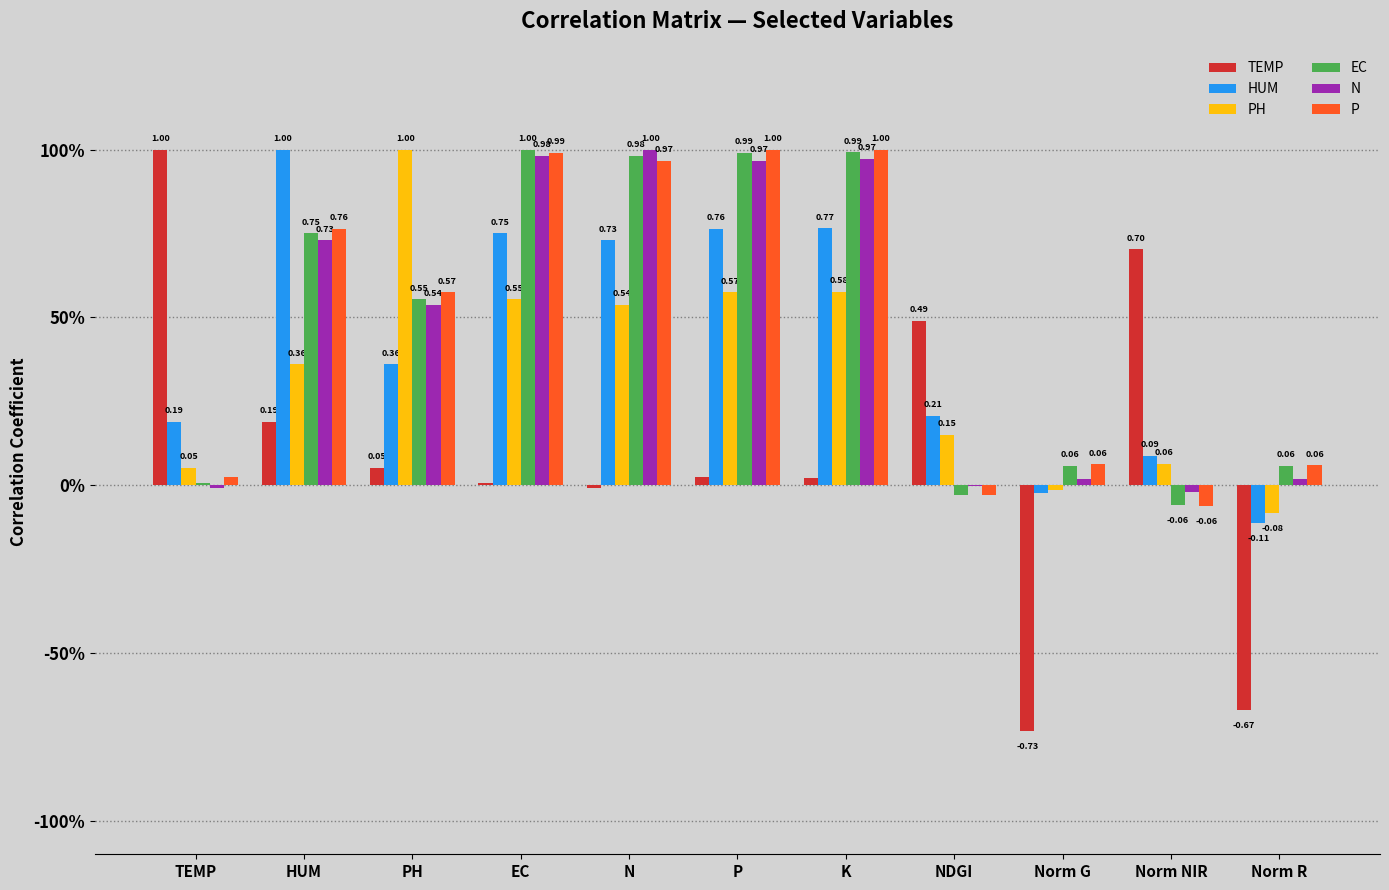

Reading left to right, transcribe all the data shown in this chart.

TEMP: TEMP=1.0	HUM=0.2	PH=0.1	EC=0.0	N=-0.0	P=0.0	K=0.0	NDGI=0.5	Norm G=-0.7	Norm NIR=0.7	Norm R=-0.7
HUM: TEMP=0.2	HUM=1.0	PH=0.4	EC=0.8	N=0.7	P=0.8	K=0.8	NDGI=0.2	Norm G=-0.0	Norm NIR=0.1	Norm R=-0.1
PH: TEMP=0.1	HUM=0.4	PH=1.0	EC=0.6	N=0.5	P=0.6	K=0.6	NDGI=0.1	Norm G=-0.0	Norm NIR=0.1	Norm R=-0.1
EC: TEMP=0.0	HUM=0.8	PH=0.6	EC=1.0	N=1.0	P=1.0	K=1.0	NDGI=-0.0	Norm G=0.1	Norm NIR=-0.1	Norm R=0.1
N: TEMP=-0.0	HUM=0.7	PH=0.5	EC=1.0	N=1.0	P=1.0	K=1.0	NDGI=-0.0	Norm G=0.0	Norm NIR=-0.0	Norm R=0.0
P: TEMP=0.0	HUM=0.8	PH=0.6	EC=1.0	N=1.0	P=1.0	K=1.0	NDGI=-0.0	Norm G=0.1	Norm NIR=-0.1	Norm R=0.1